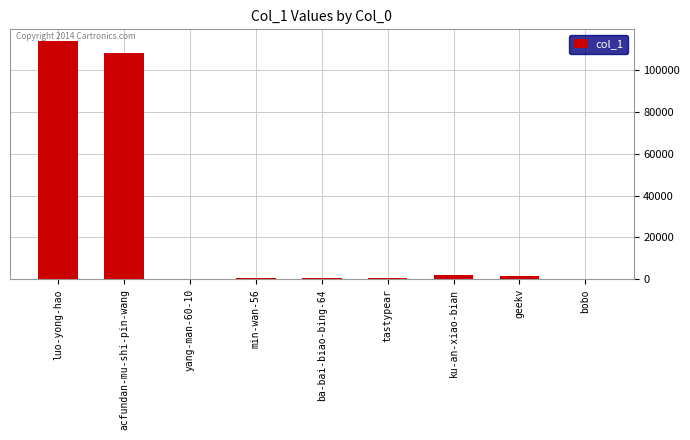

Approximately how many times larger is the value at bobo compared to geekv?

0.1